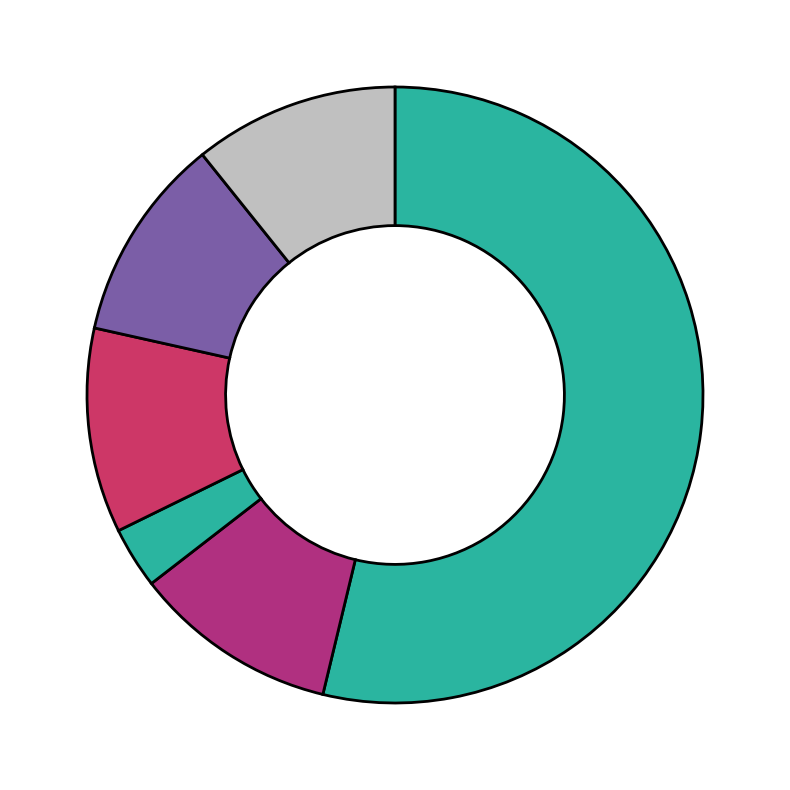

Does any single category account for the majority?

Yes